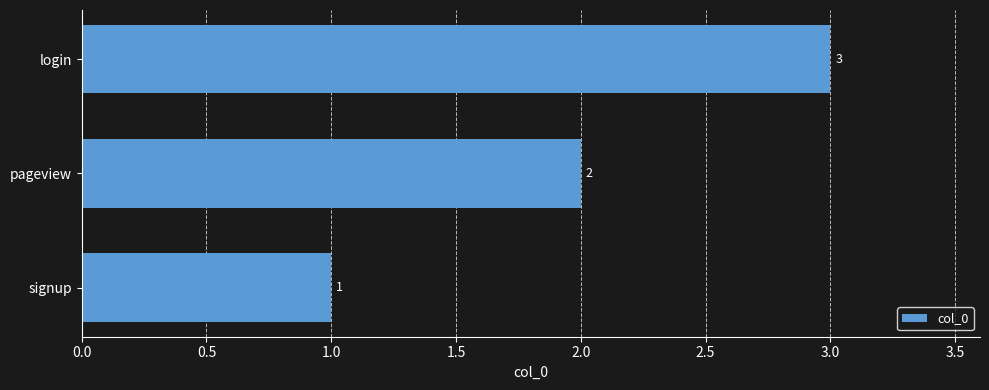

How many bars are there in total?

3